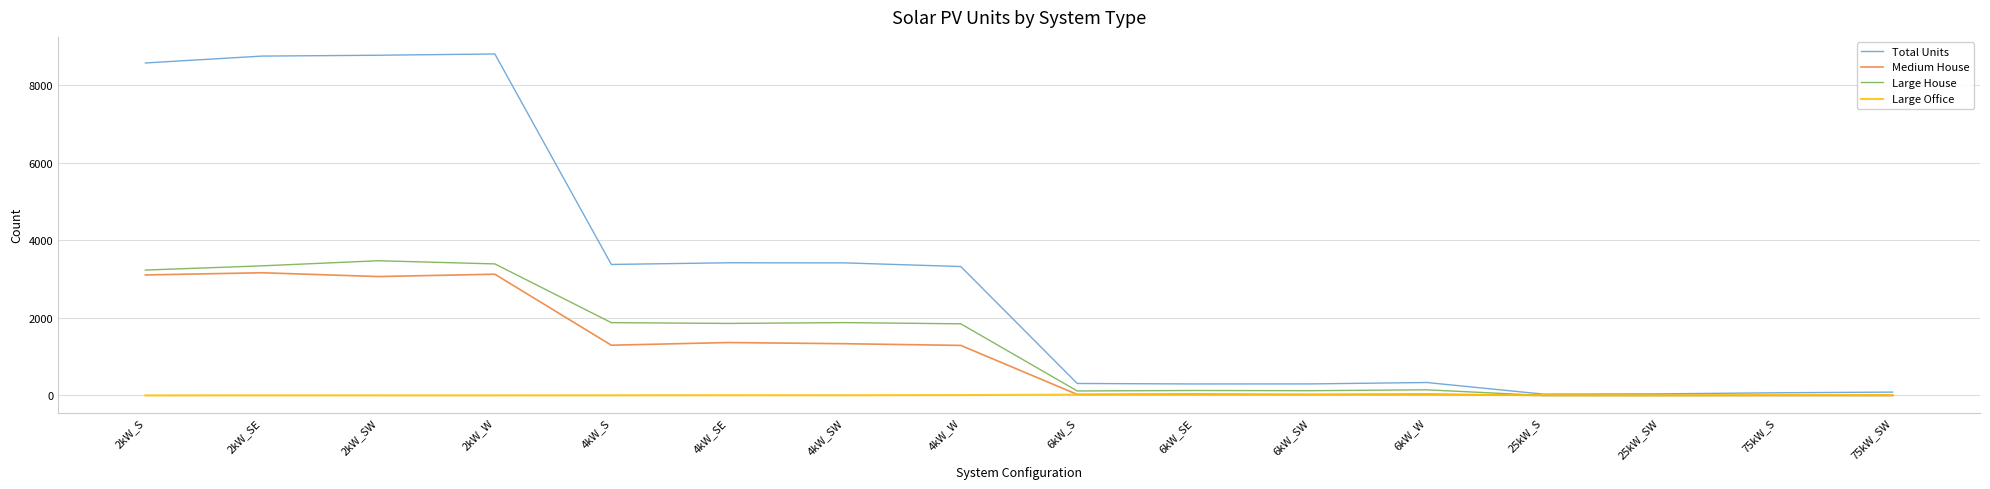

Count the number of categories in the chart.

16